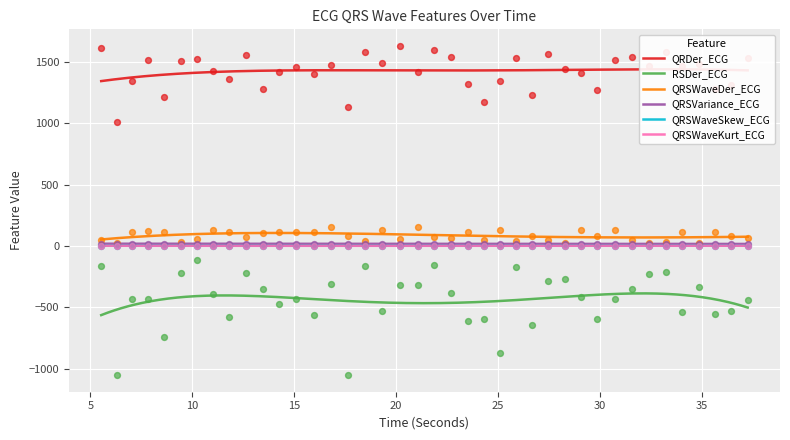

What are all the series names shown in the legend?

QRDer_ECG, RSDer_ECG, QRSWaveDer_ECG, QRSVariance_ECG, QRSWaveSkew_ECG, QRSWaveKurt_ECG